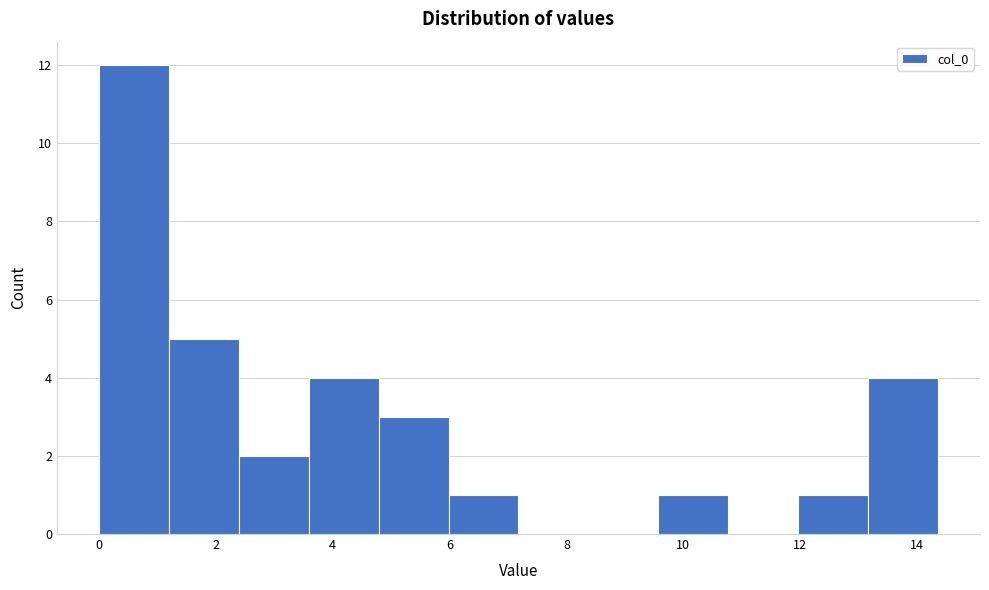

What is the height of the bar covering 1.2 to 2.4 on the x-axis? Neither the bar edges nor the heights are printed on the chart, so give them approximately, as read against the axes.

5